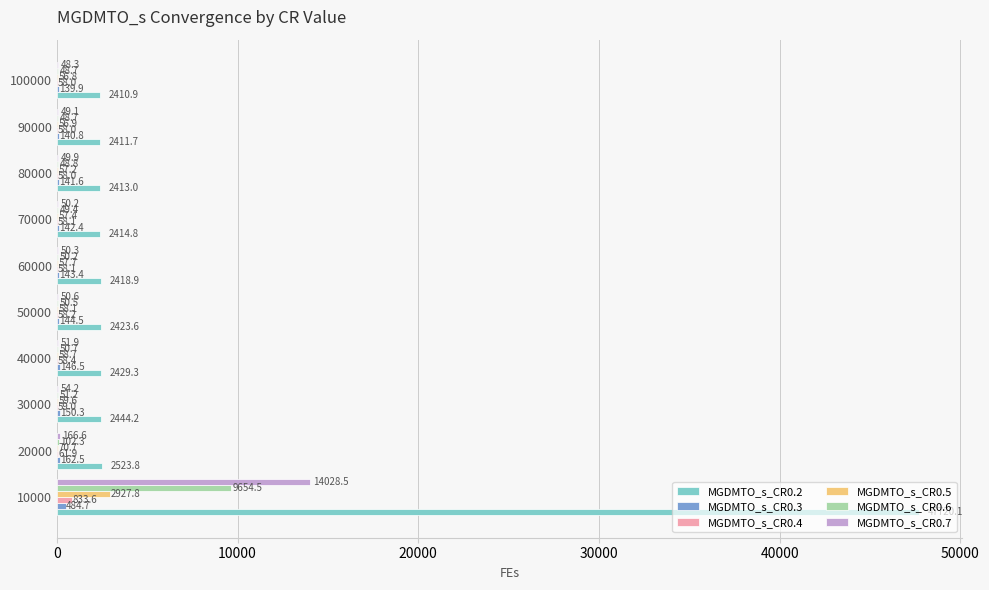

Is it true that MGDMTO_s_CR0.4 equals 58.0 at 100000?

True